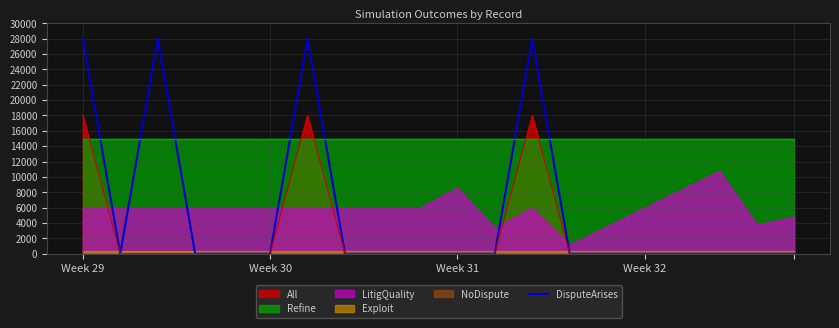

What is the highest value of the DisputeArises series?

28000